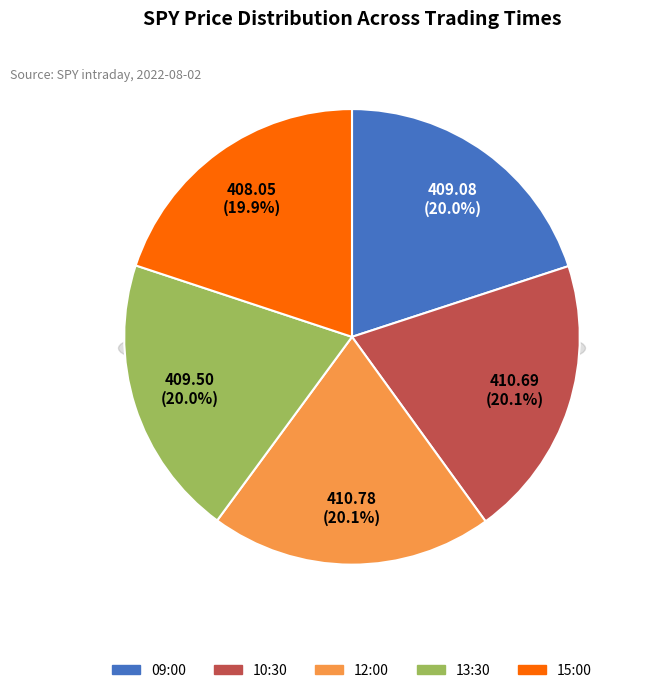

To the nearest percent, what percentage of the pie is 12:00?

20%